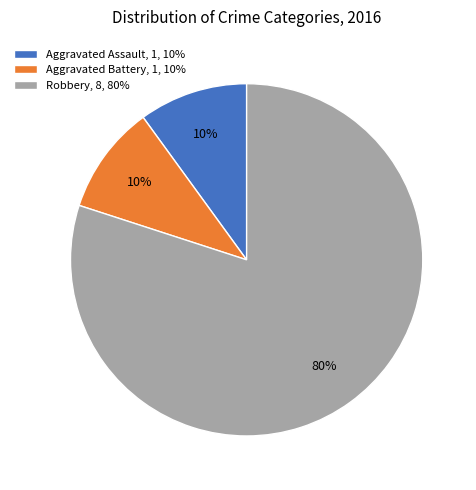

Between Robbery, 8, 80% and Aggravated Battery, 1, 10%, which is larger?

Robbery, 8, 80%